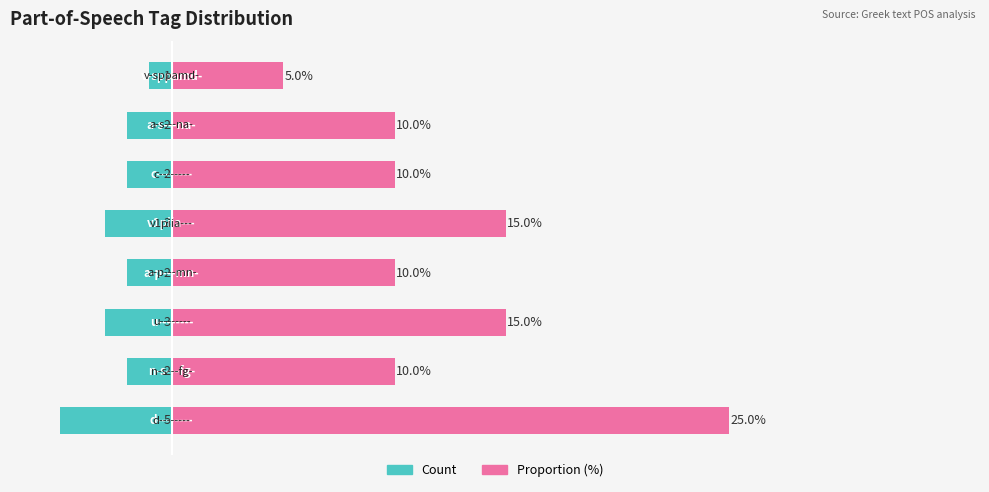

Reading left to right, extract all data points from this chart.

Count: -5	-2	-3	-2	-3	-2	-2	-1
Proportion (%): 25	10	15	10	15	10	10	5